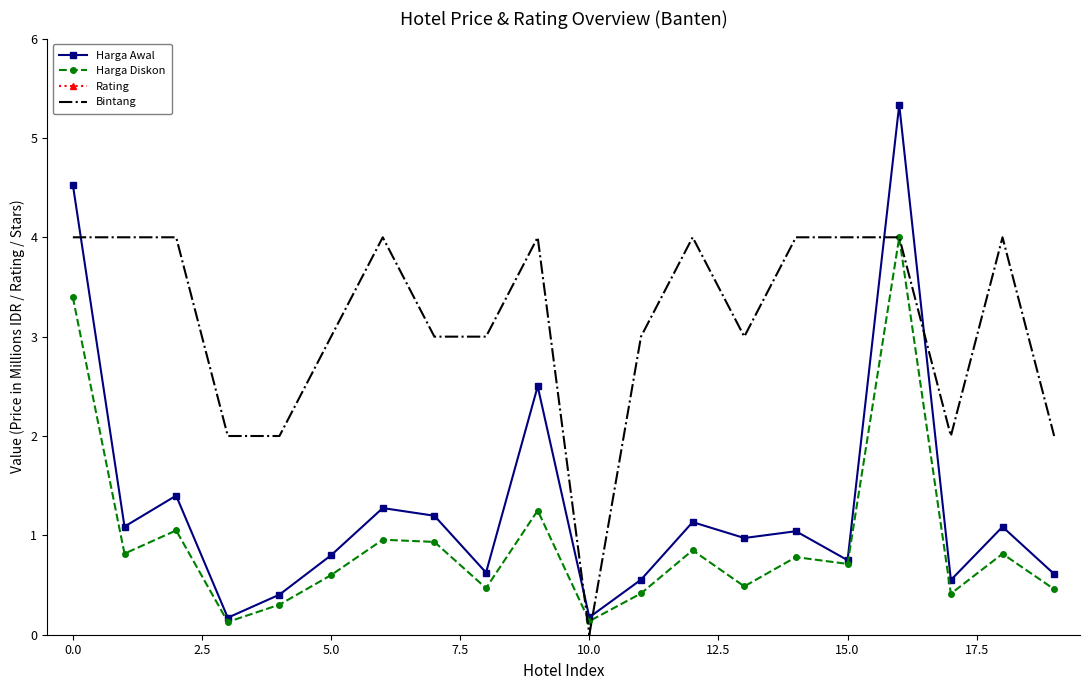

True or false: Harga Diskon has more than 2 points higher than both neighbors.

True